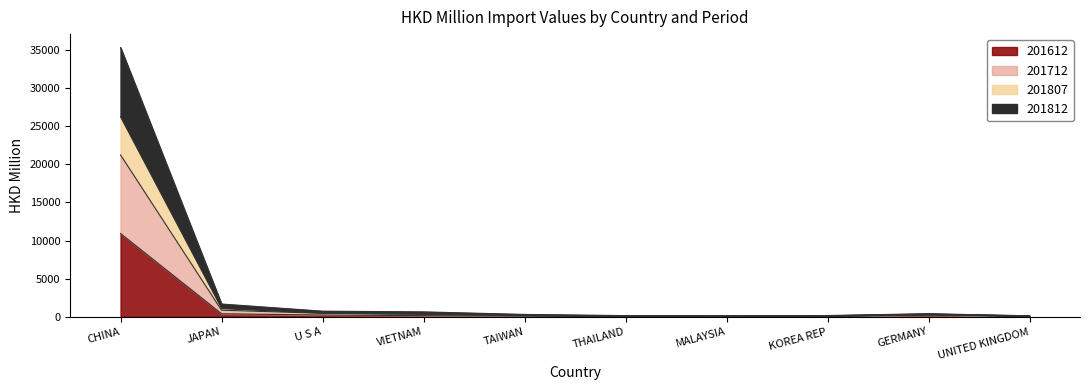

What is the value of the 201812 point at the 7th from the left?

82.2